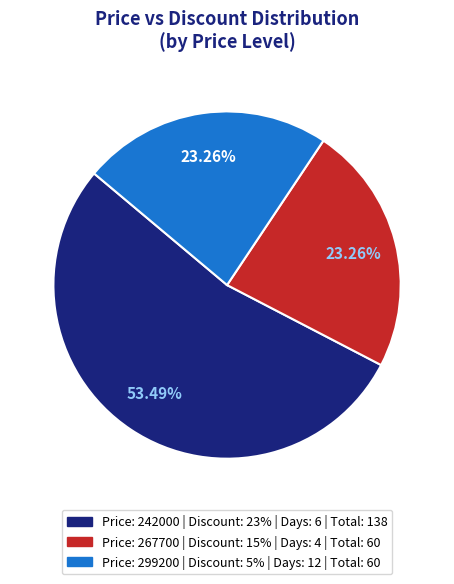

Is there any slice that represents more than half of the pie?

Yes